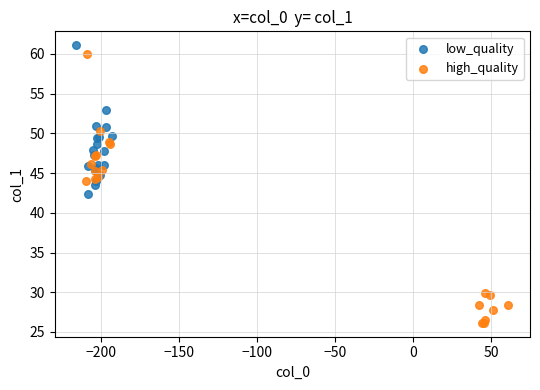

Which series reaches the maximum Y coordinate?

low_quality